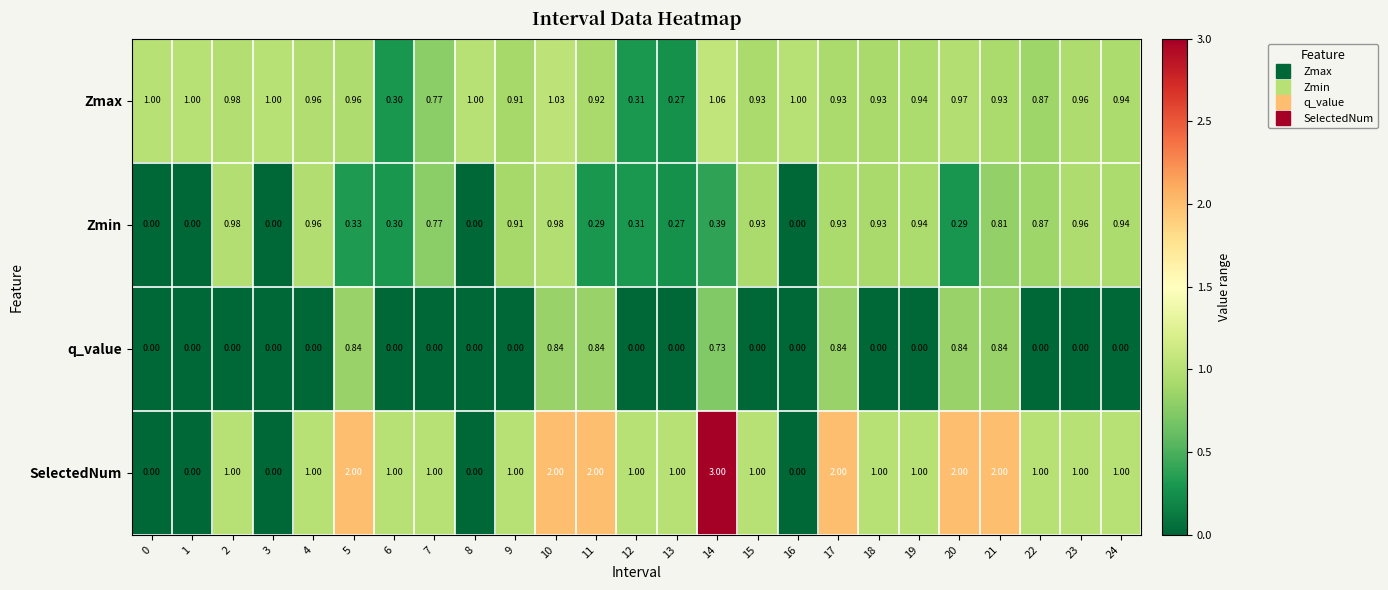

Between 0 and 15, which series saw the biggest shift?

SelectedNum